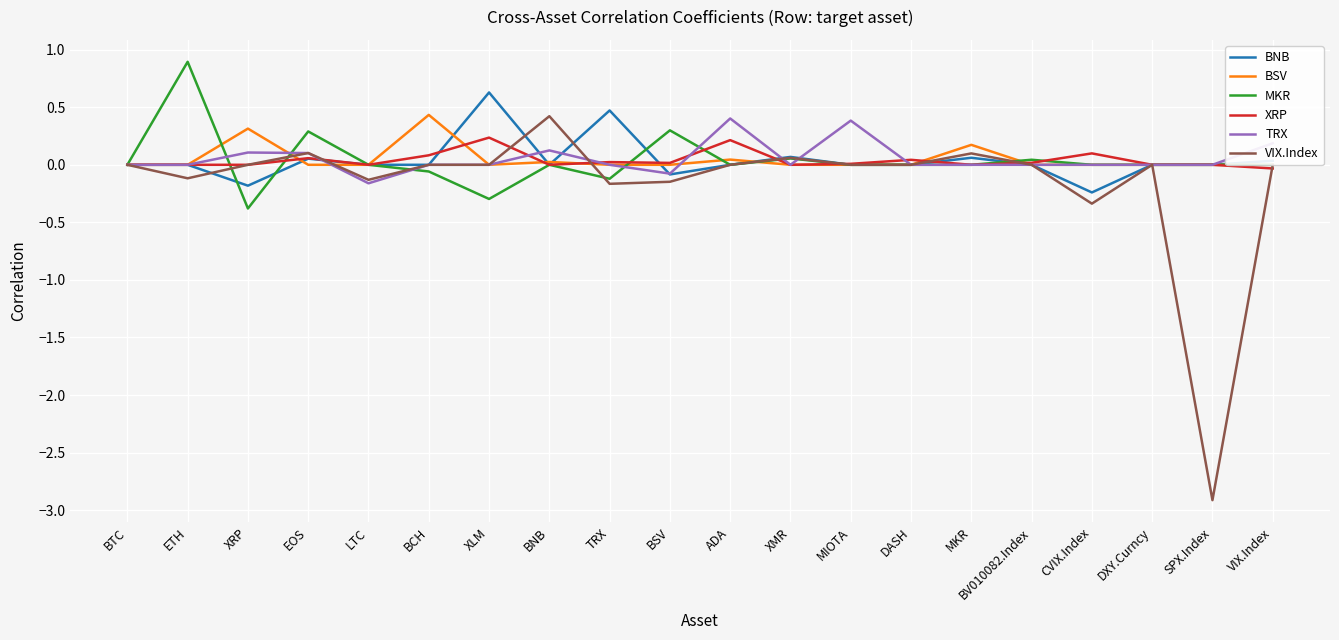

Which series has the largest total across all categories?

TRX